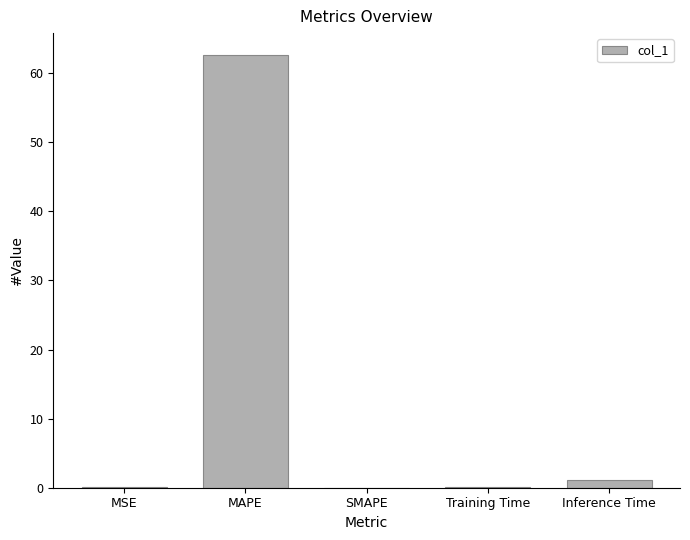

Where is the data nearest to the value 31?

Inference Time